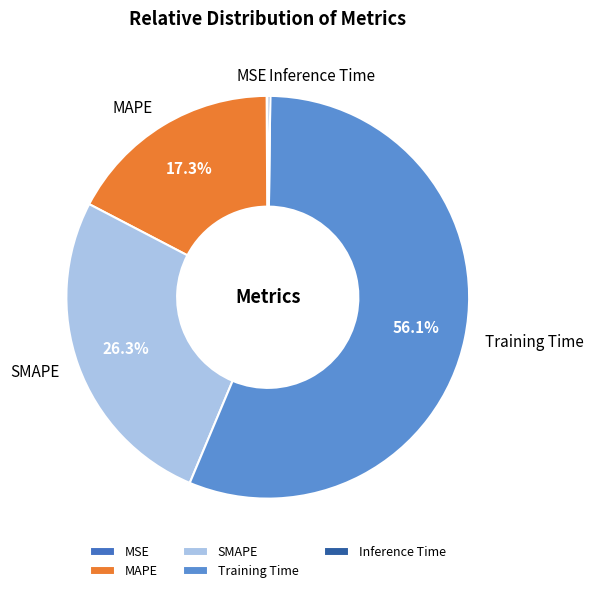

Between SMAPE and MAPE, which is larger?

SMAPE